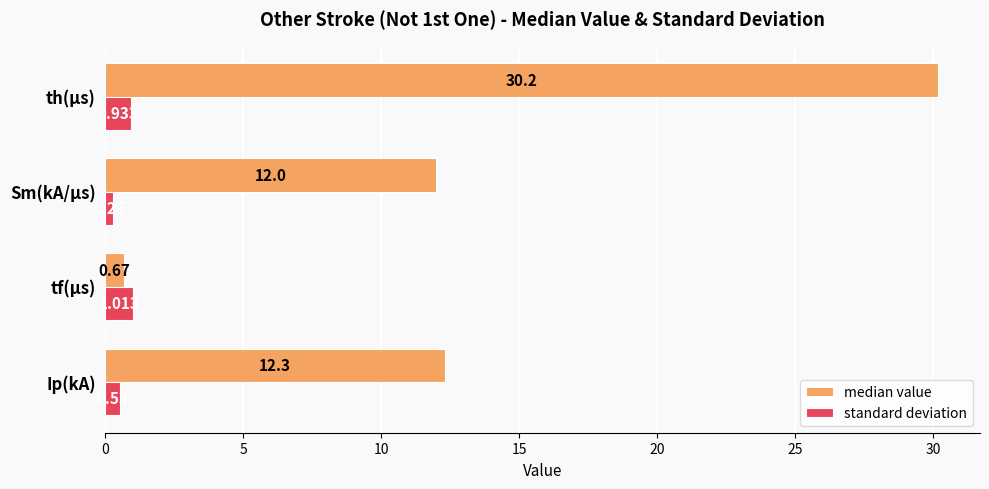

Which series changed the most between tf(μs) and Sm(kA/μs)?

median value